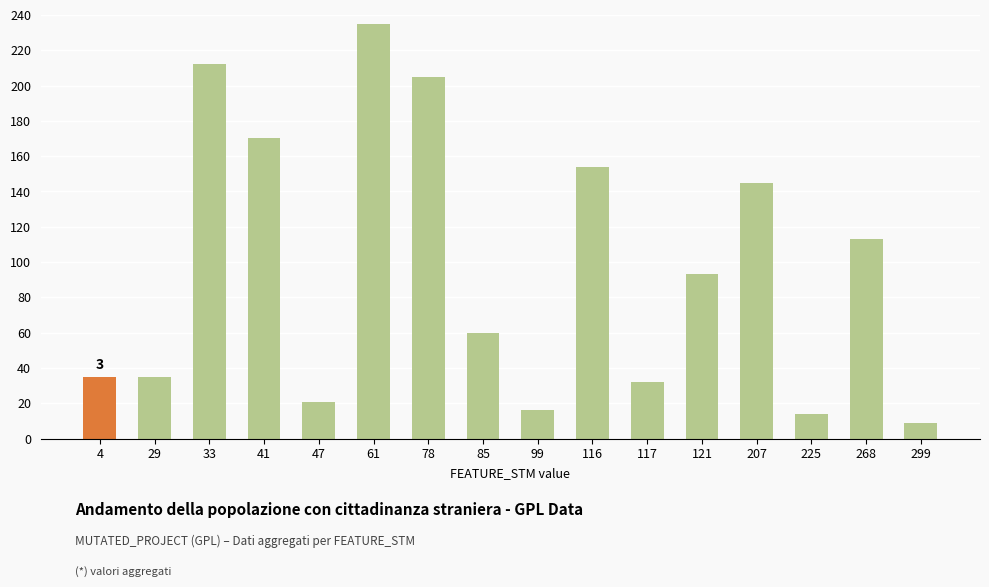

Reading right to left, what are all the values shown in this chart?

299=9	268=113	225=14	207=145	121=93	117=32	116=154	99=16	85=60	78=205	61=235	47=21	41=170	33=212	29=35	4=35